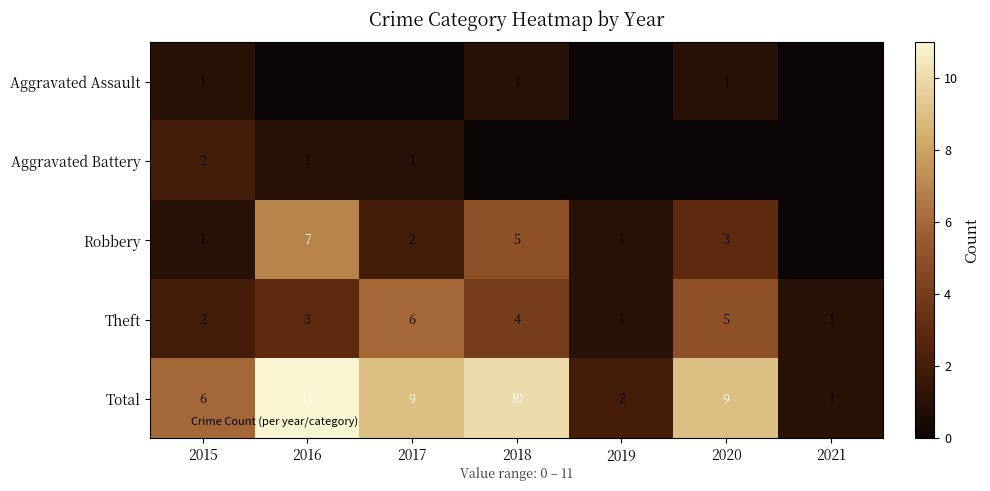

The value of Aggravated Assault at 2019 is -1. True or false?

False